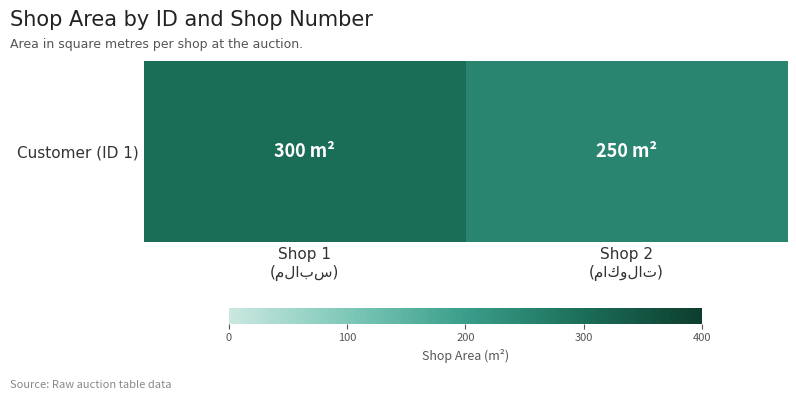

Which label corresponds to the smallest value in the chart?

Shop 2
(ماكولات)